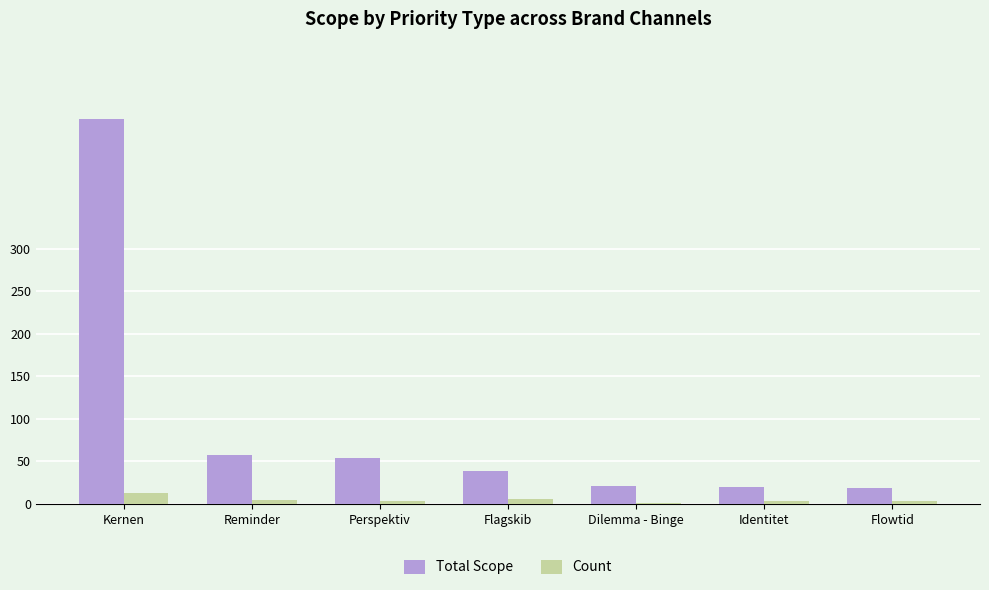

The value of Count at Perspektiv is 3. True or false?

True